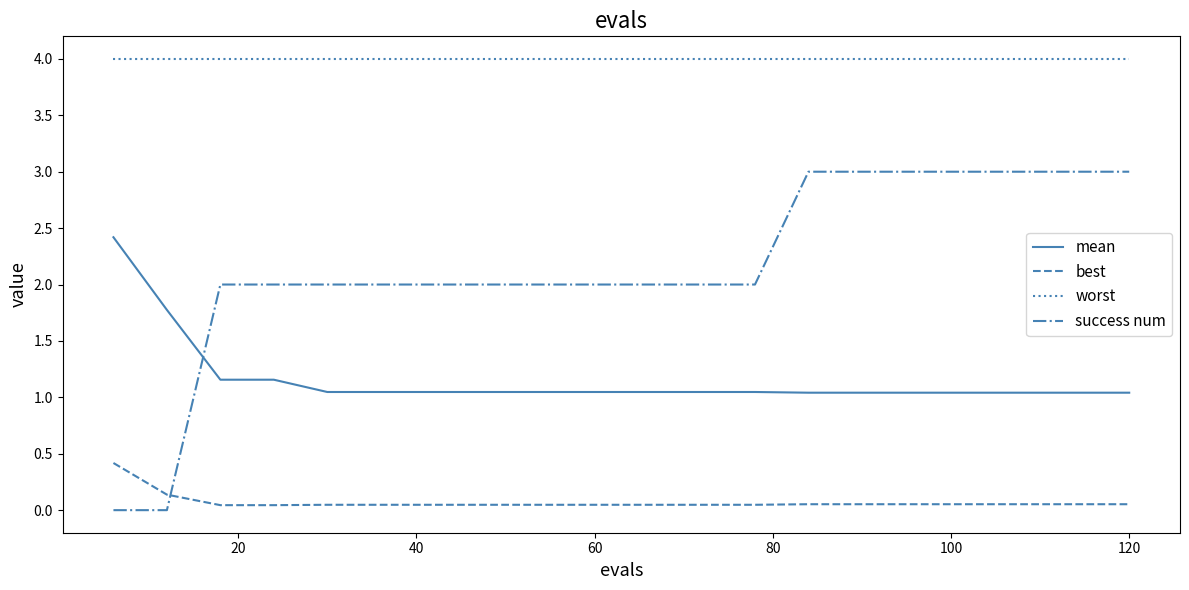

What is the difference between the maximum and second lowest values in the best series?

0.4